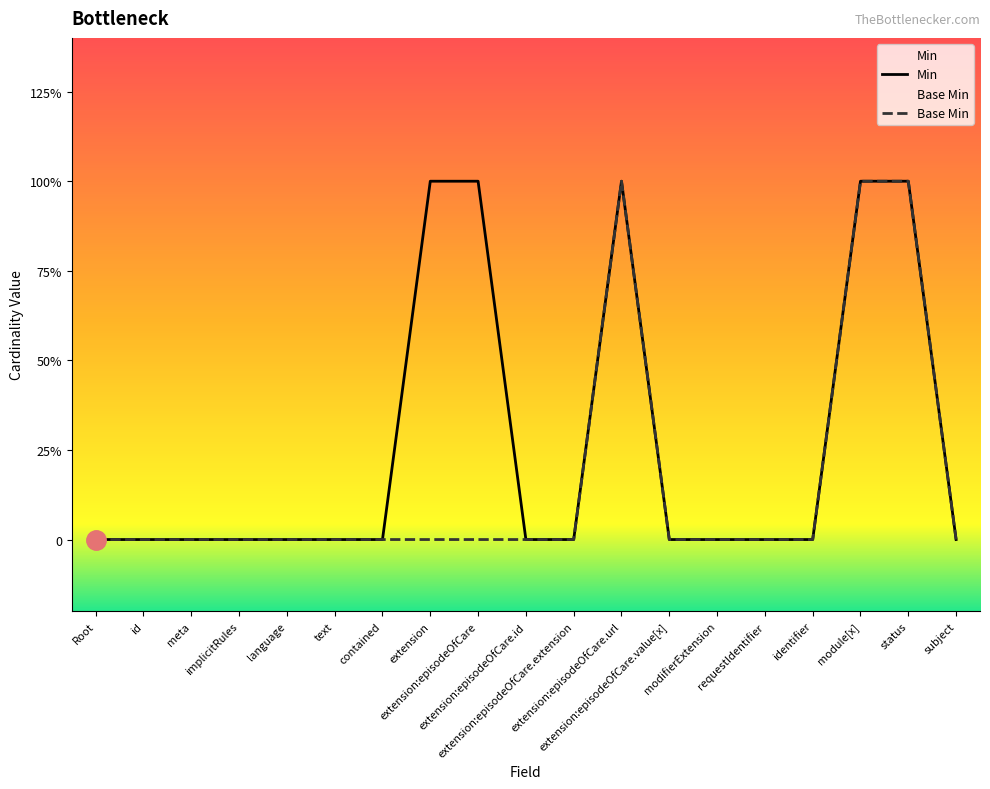

Count the Base Min values in the range 0 to 1.

19